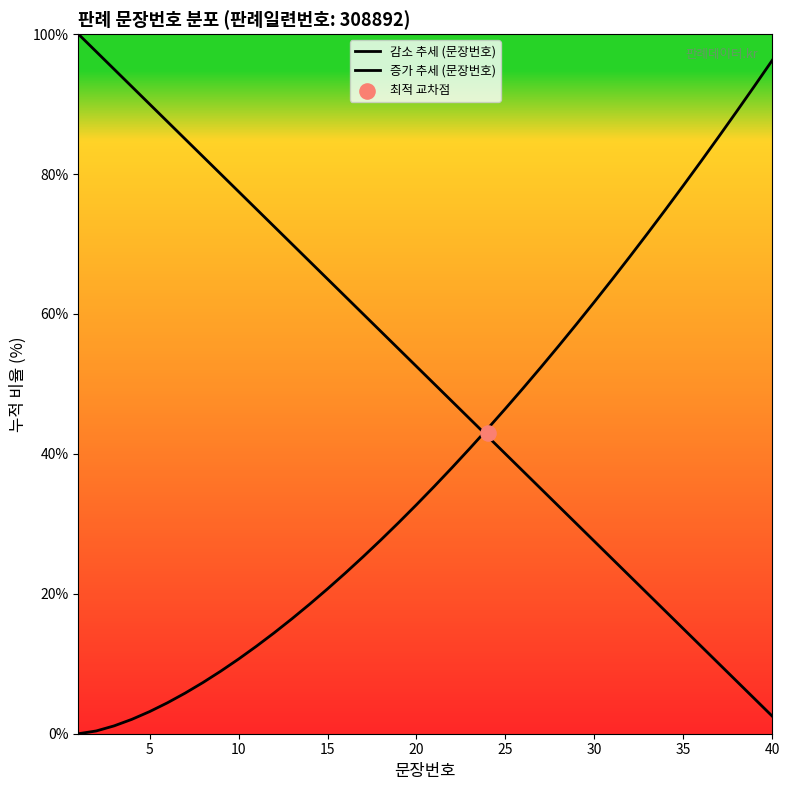

Which series reaches the minimum Y coordinate?

증가 추세 (문장번호)